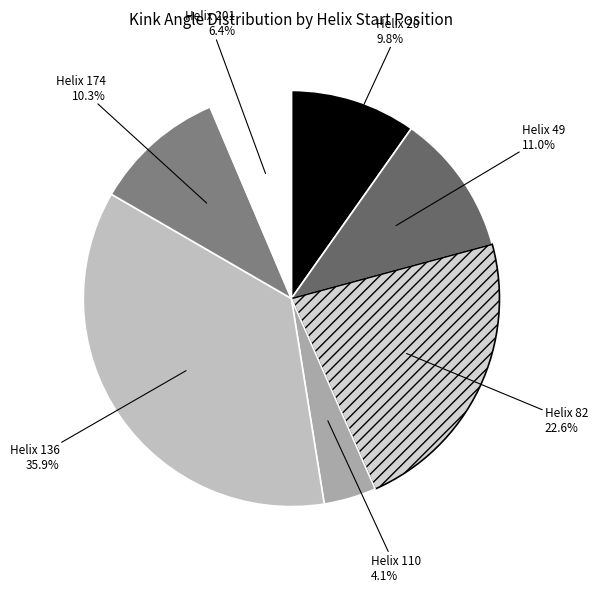

What is the smallest slice in the pie chart?

Helix 110